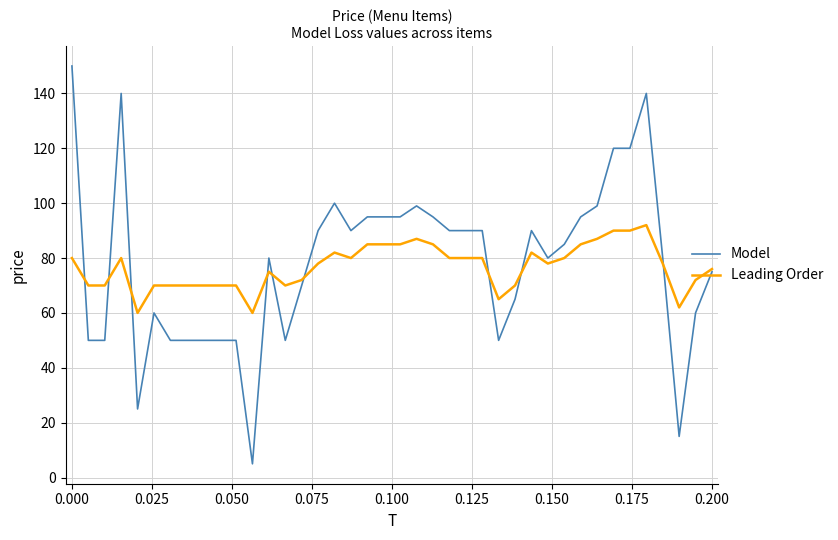

Reading right to left, transcribe all the data shown in this chart.

Model: 75	60	15	80	140	120	120	99	95	85	80	90	65	50	90	90	90	95	99	95	95	95	90	100	90	70	50	80	5	50	50	50	50	50	60	25	140	50	50	150
Leading Order: 76	72	62	78	92	90	90	87	85	80	78	82	70	65	80	80	80	85	87	85	85	85	80	82	78	72	70	75	60	70	70	70	70	70	70	60	80	70	70	80